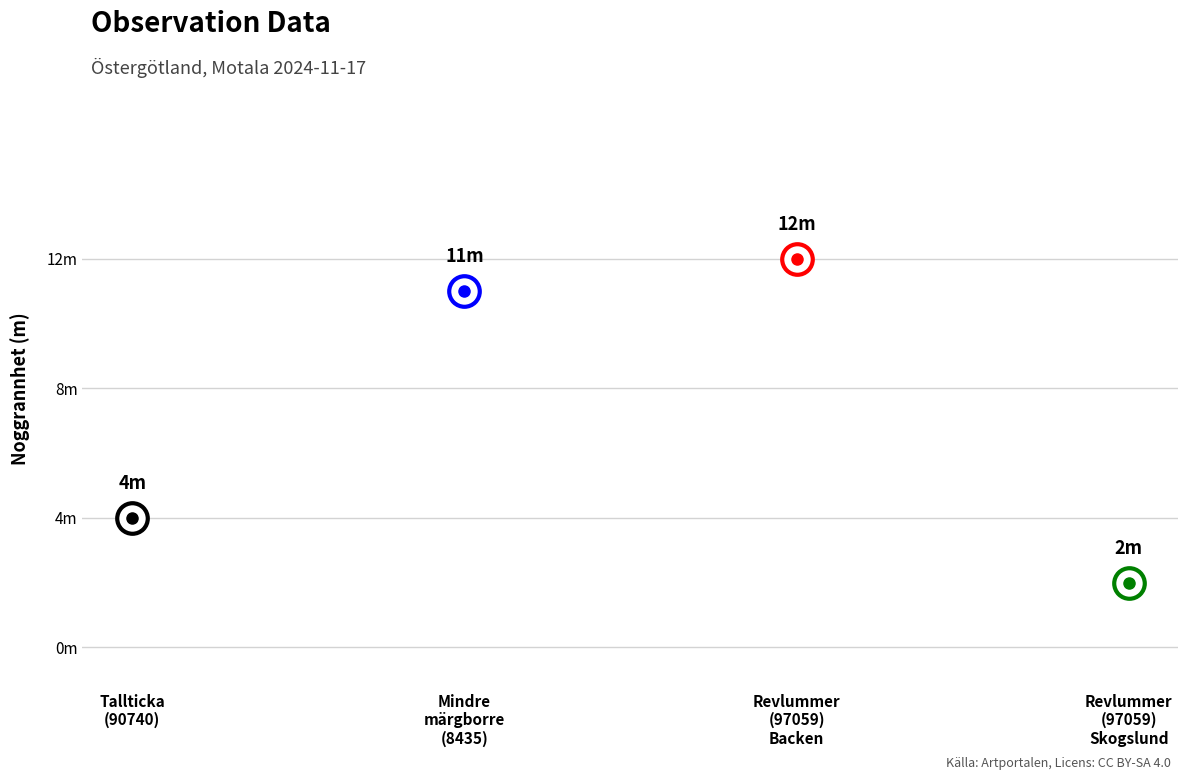

What is the ratio of the value at Revlummer (97059) to the value at Mindre märgborre (8435)?

0.2